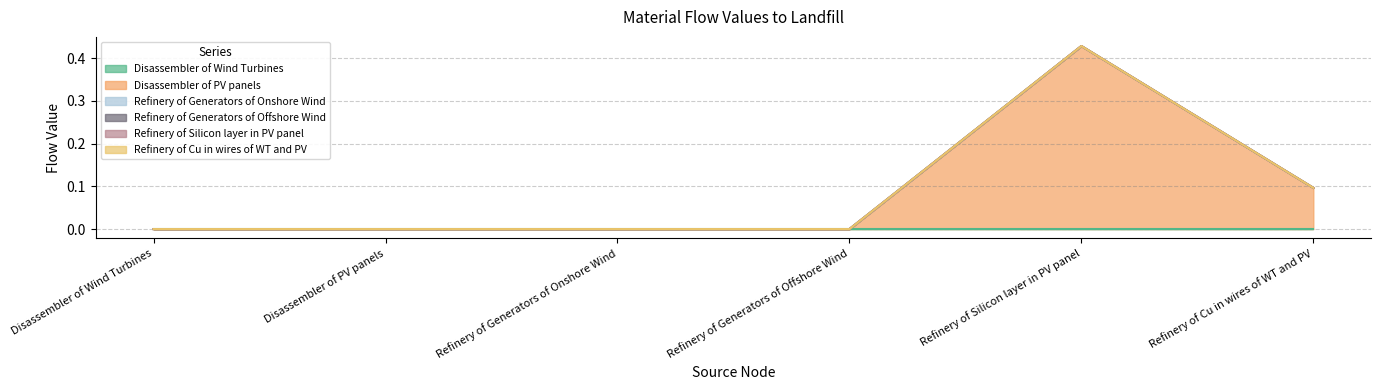

What is the maximum value shown in the chart?

0.4